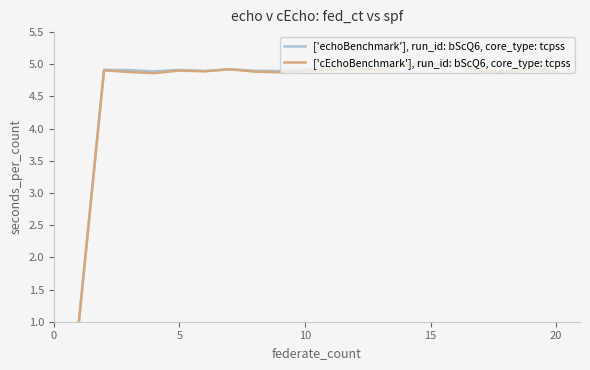

True or false: ['echoBenchmark'], run_id: bScQ6, core_type: tcpss has more than 0 interior local peaks.

True